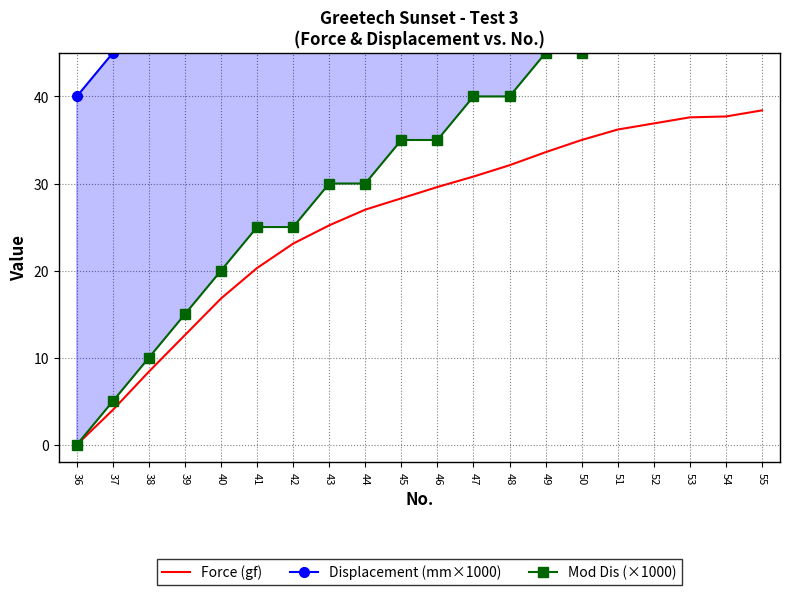

At which label does Force (gf) reach its minimum?

36